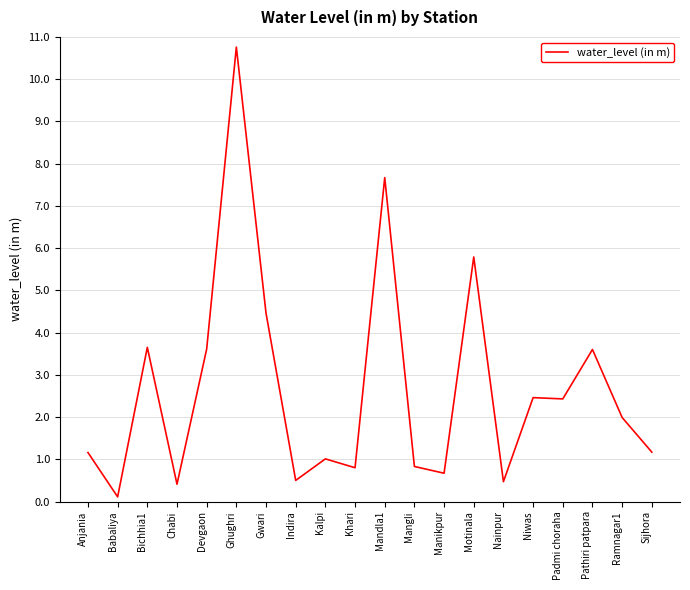

Where does the data first go above 1?

Anjania